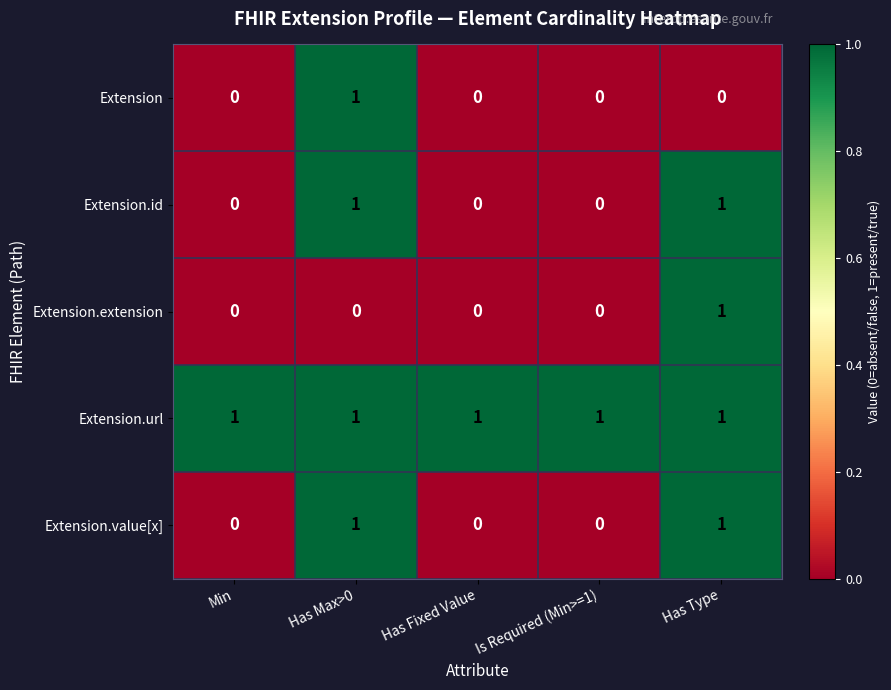

Which series has the largest total across all categories?

Extension.url